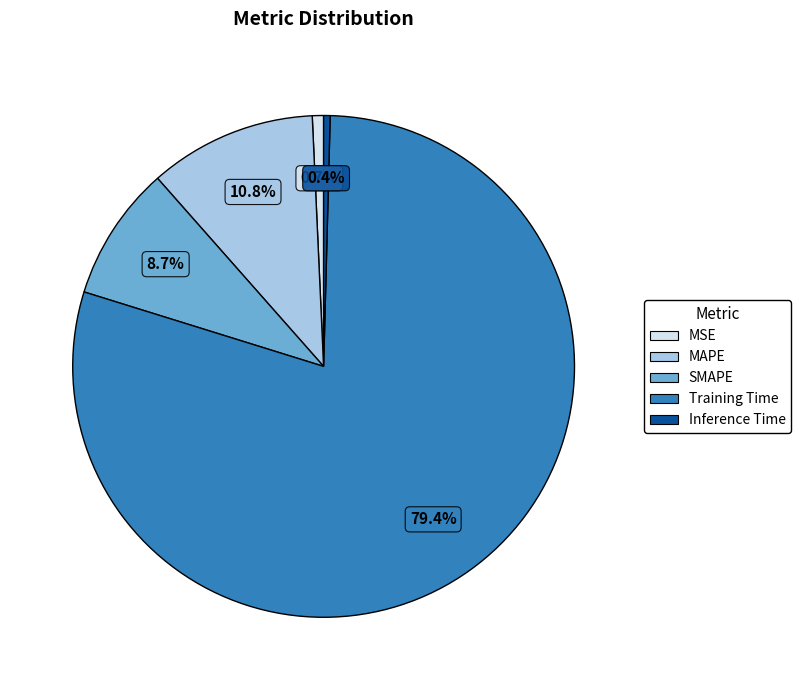

To the nearest percent, what is the average slice percentage?

20%